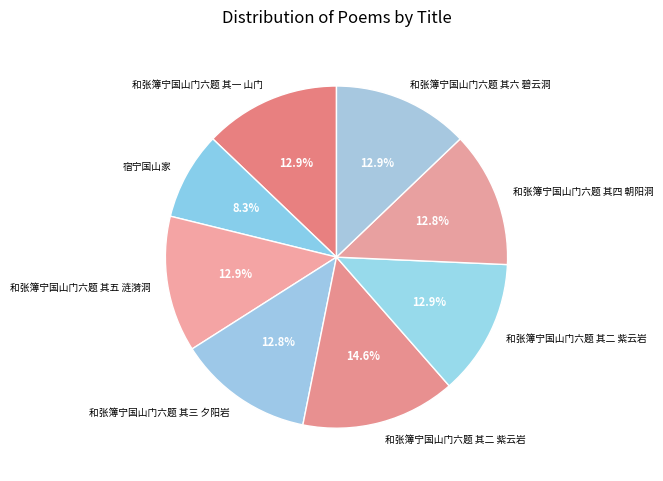

Count the number of slices in the pie.

8